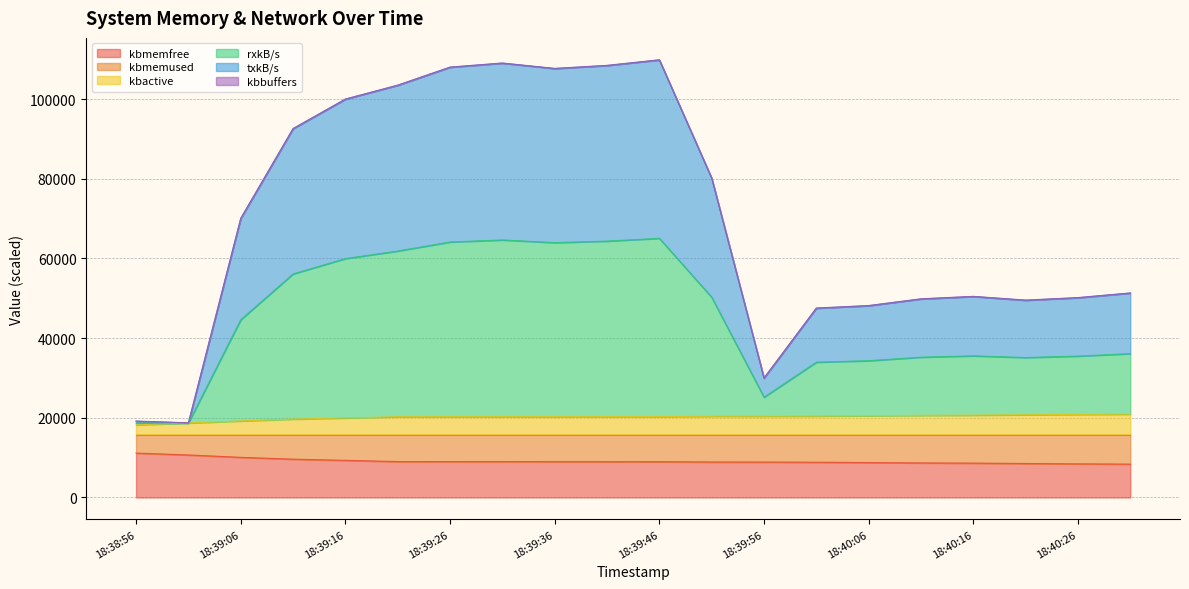

Count the number of categories in the chart.

20